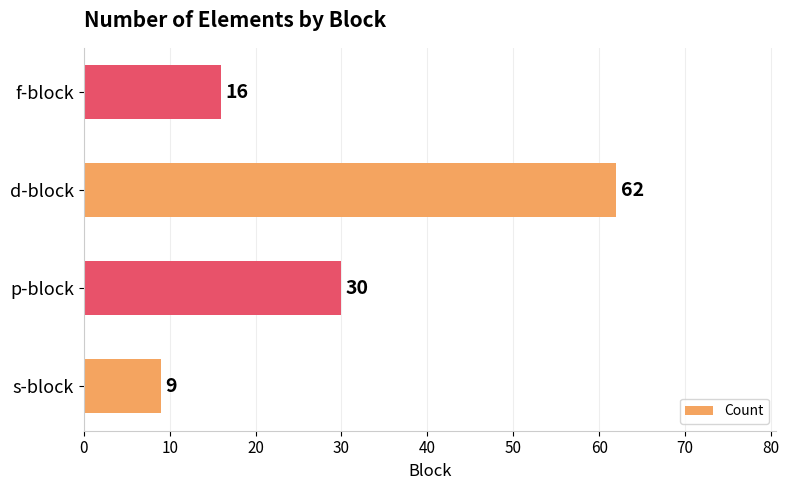

True or false: the data shows 30 at p-block.

True